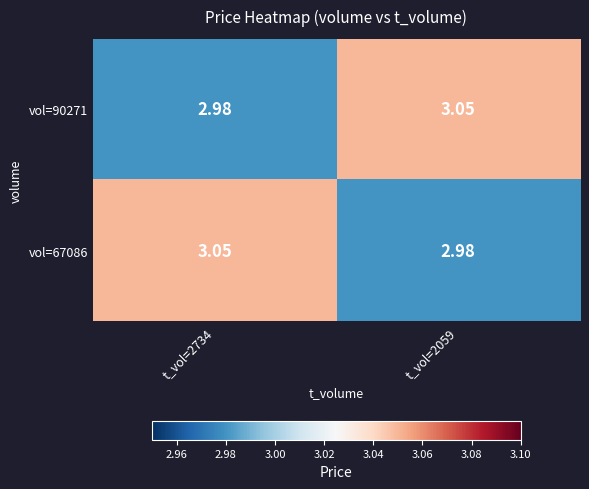

How many values in the vol=67086 series exceed 3?

1